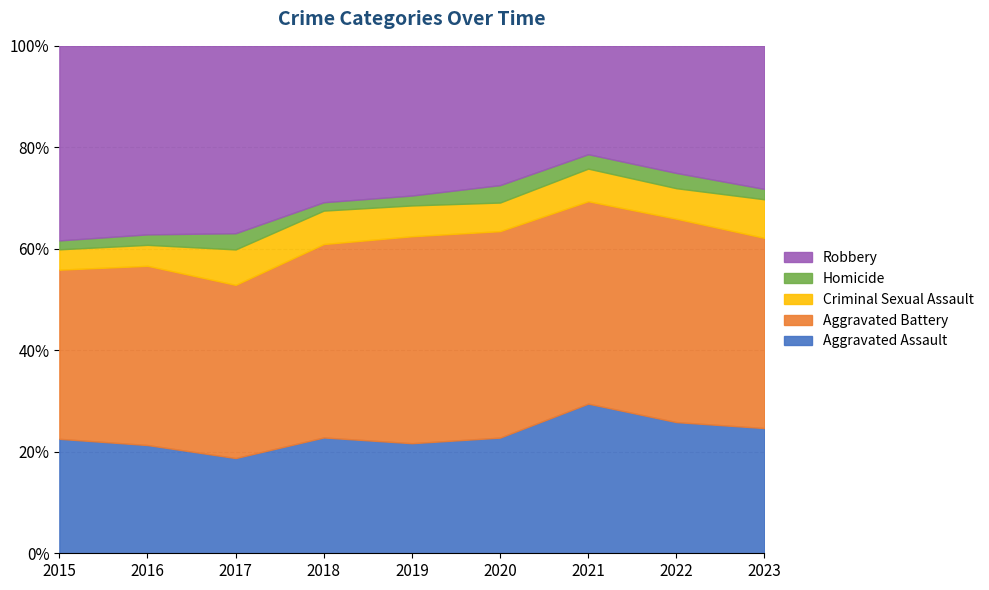

What is the minimum value for Aggravated Assault?

18.8